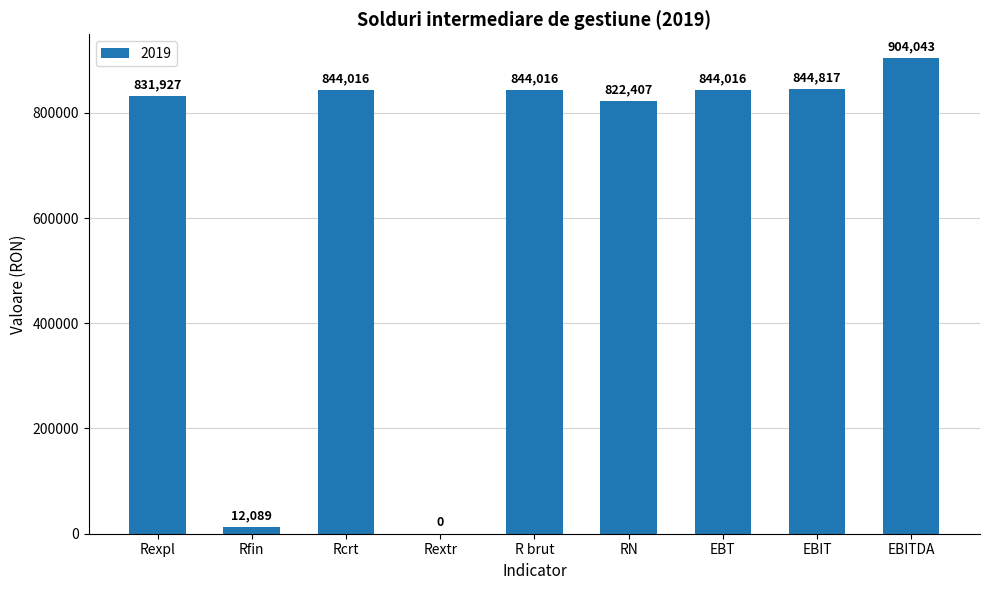

The chart shows a value of 1071726 at RN. True or false?

False